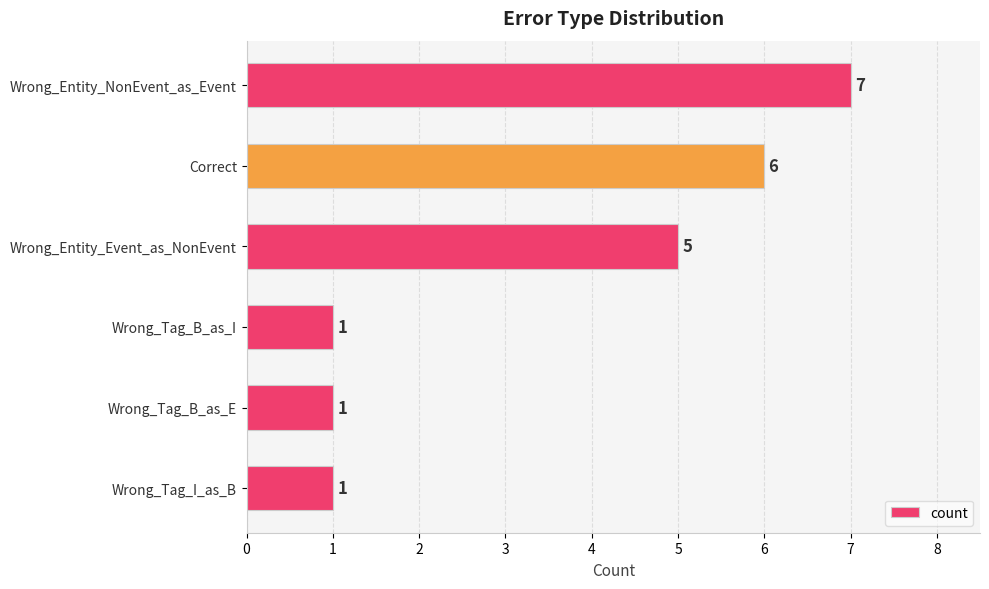

Are the bars horizontal?

Yes